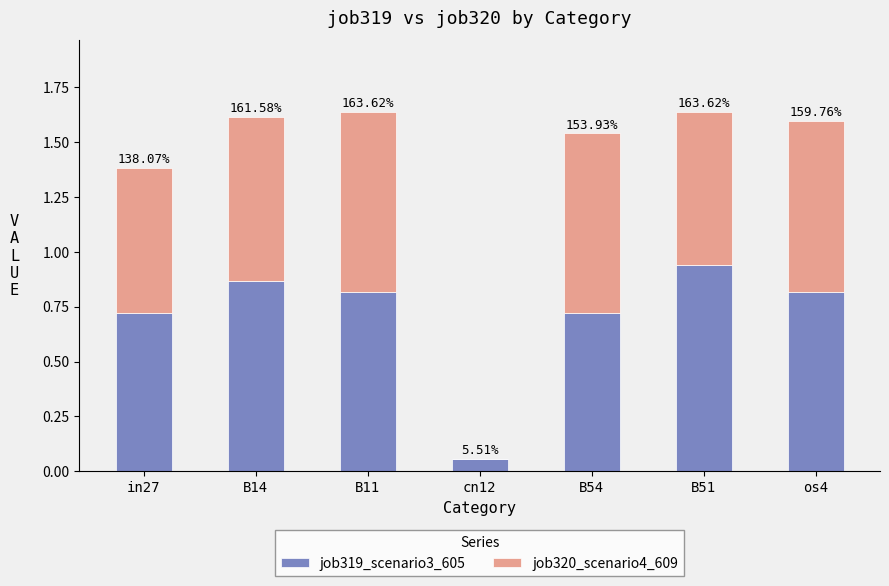

What is the label of the 4th bar from the left?

cn12